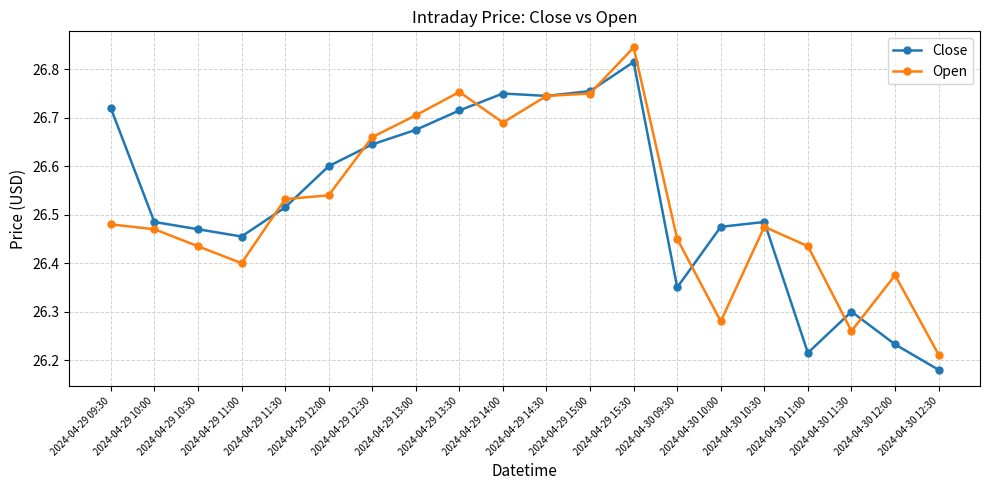

After their last crossing, which series has the higher values: Close or Open?

Open